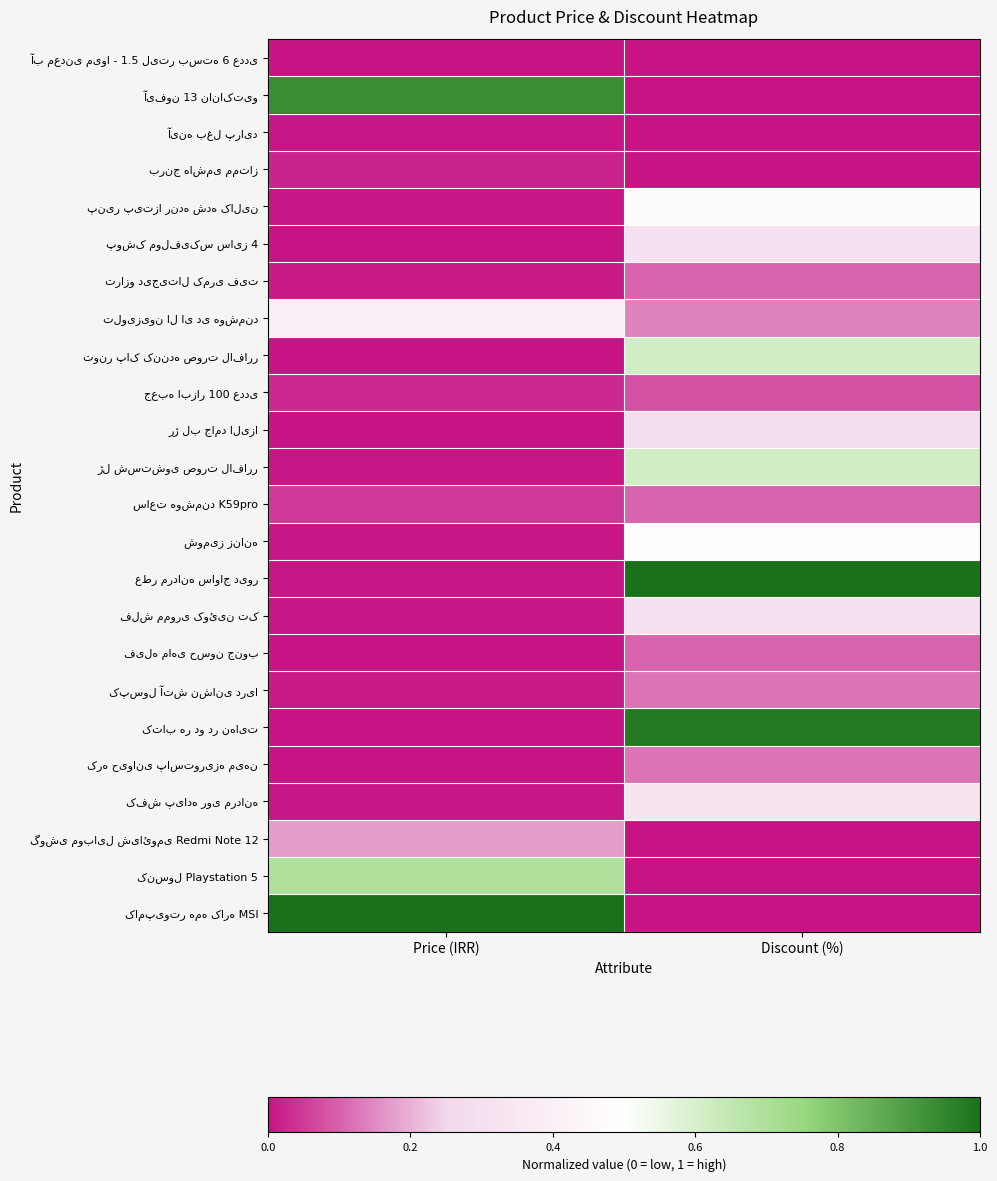

What is the total value across all series at Discount (%)?

6.2